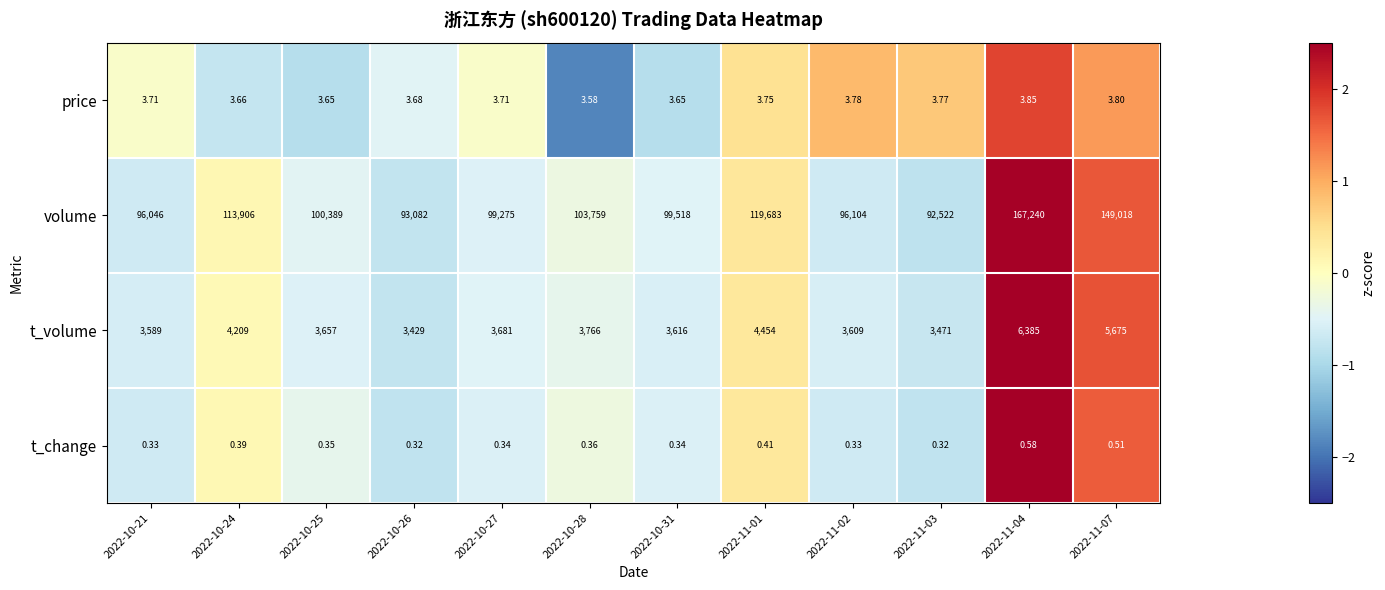

Which series has the largest total across all categories?

volume